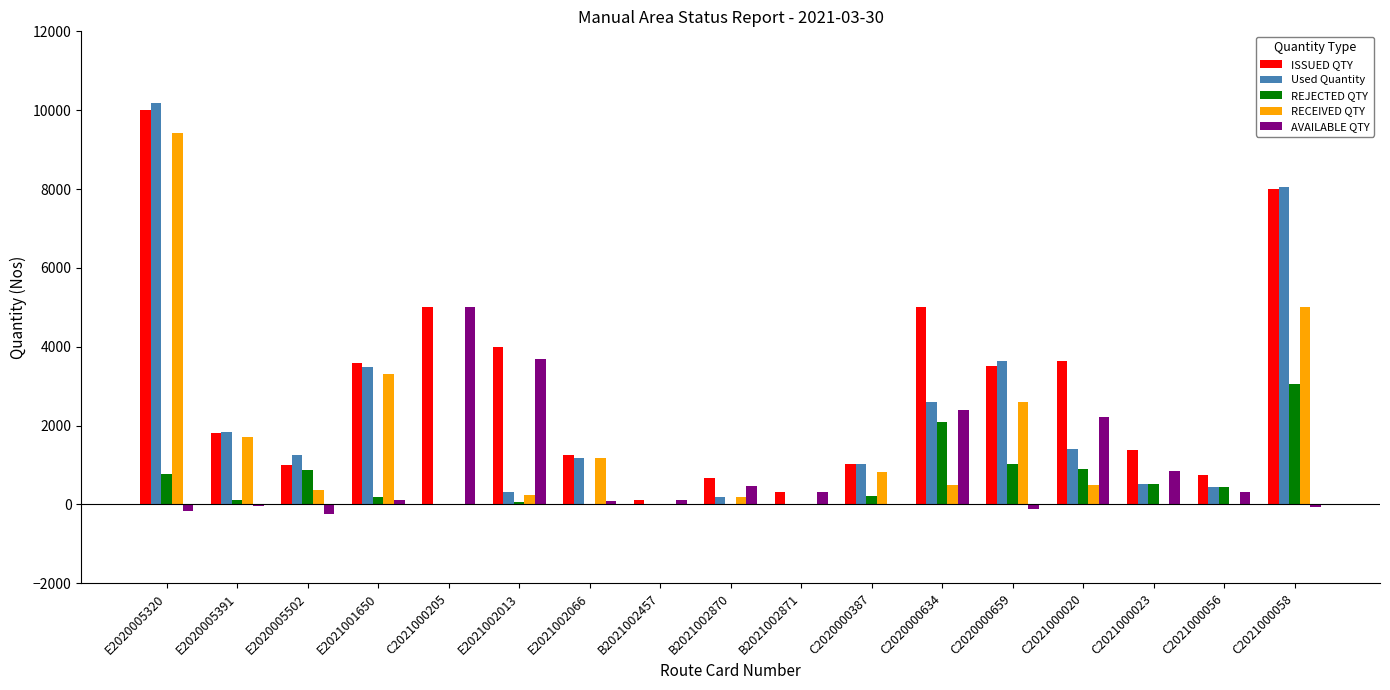

Which series has the largest total across all categories?

ISSUED QTY